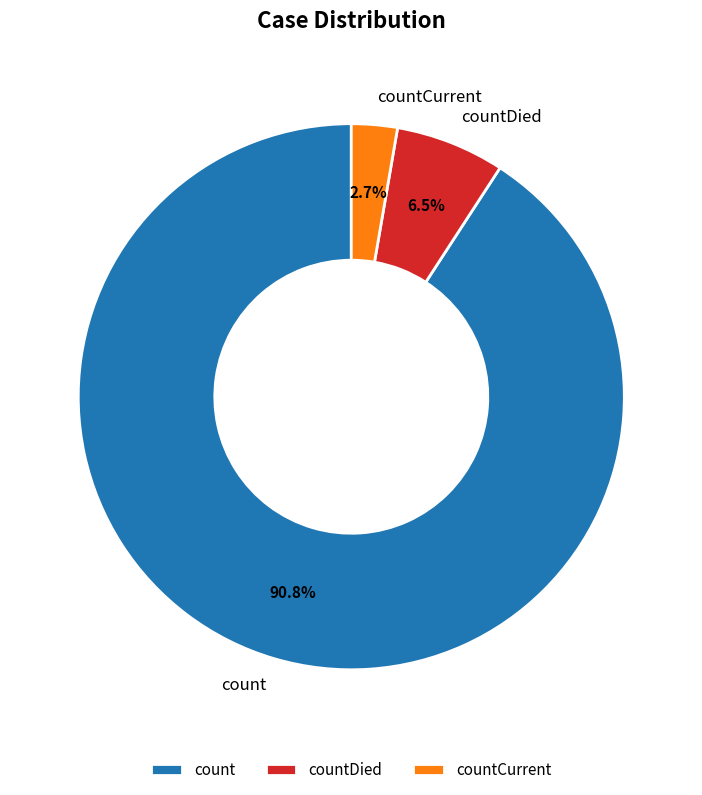

Is countCurrent the majority of the pie?

No